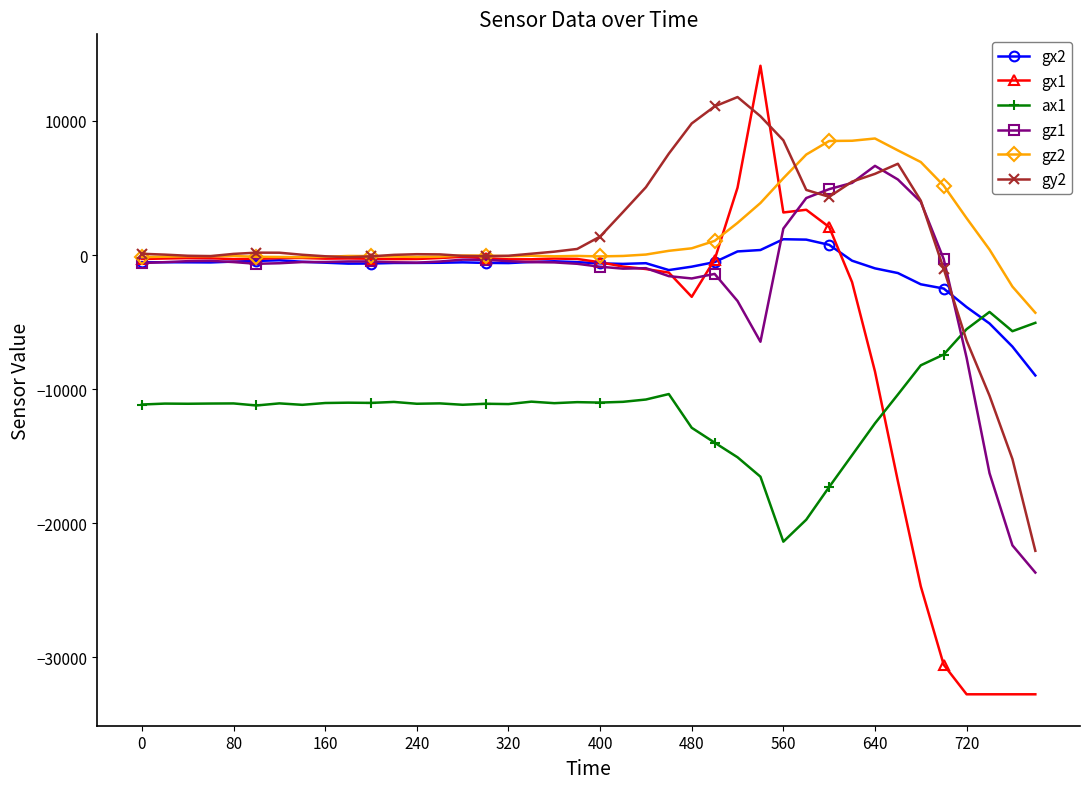

True or false: gx1 has more than 1 points higher than both neighbors.

True